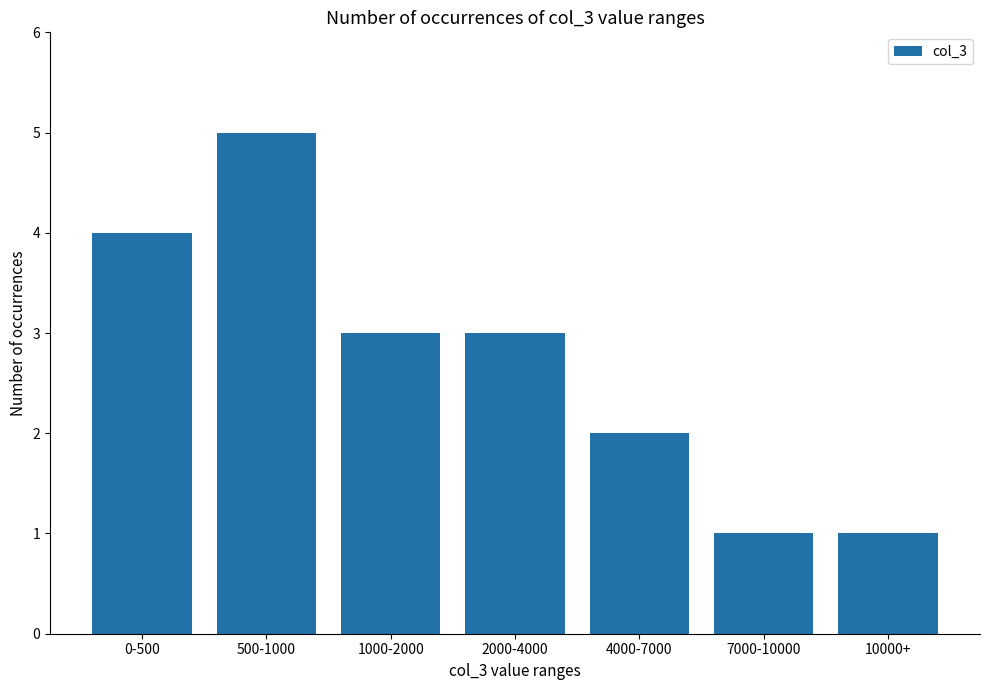

What is the sum of all values?

19